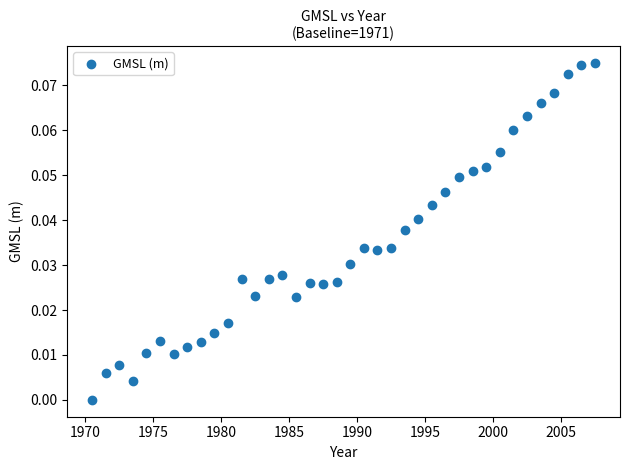

What is the range of X values (max minus min)?

37.0